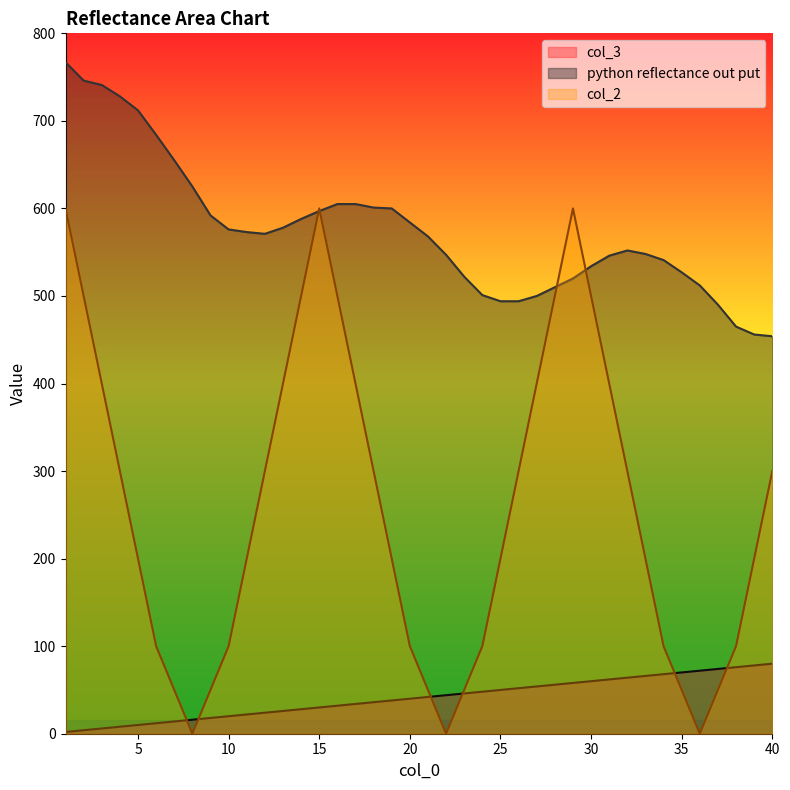

At 5, list the series in order from smallest to largest.

col_3, col_2, python reflectance out put